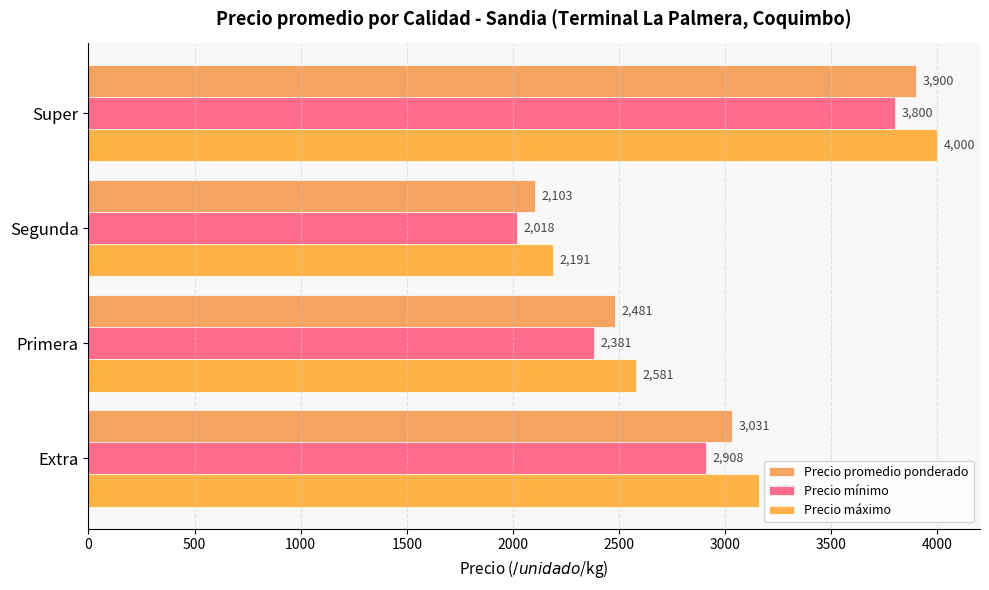

Reading right to left, extract all data points from this chart.

Precio promedio ponderado: 3900.0	2102.7	2481.2	3031.2
Precio mínimo: 3800.0	2018.2	2381.2	2908.3
Precio máximo: 4000.0	2190.9	2581.2	3158.3